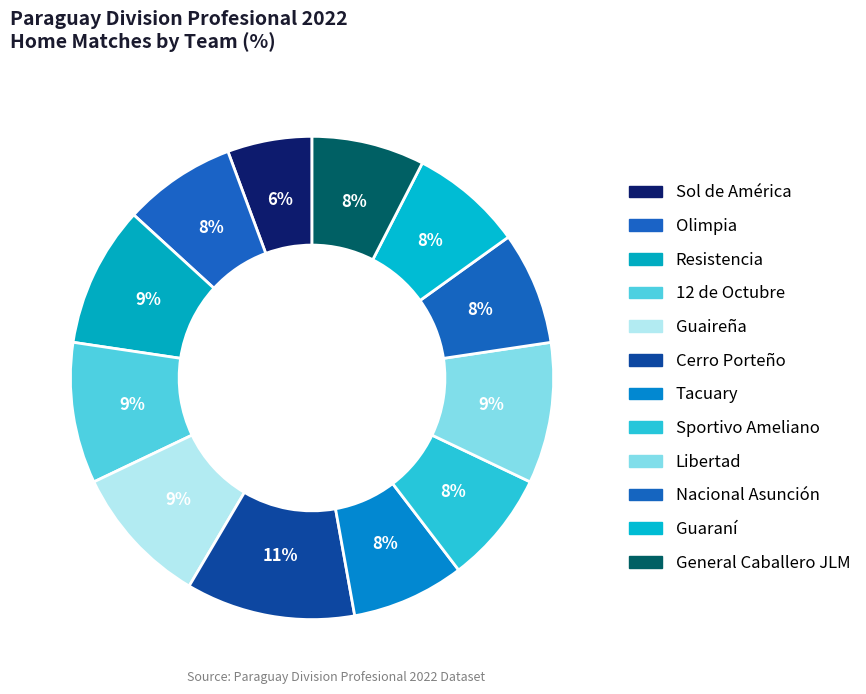

Count the number of slices in the pie.

12